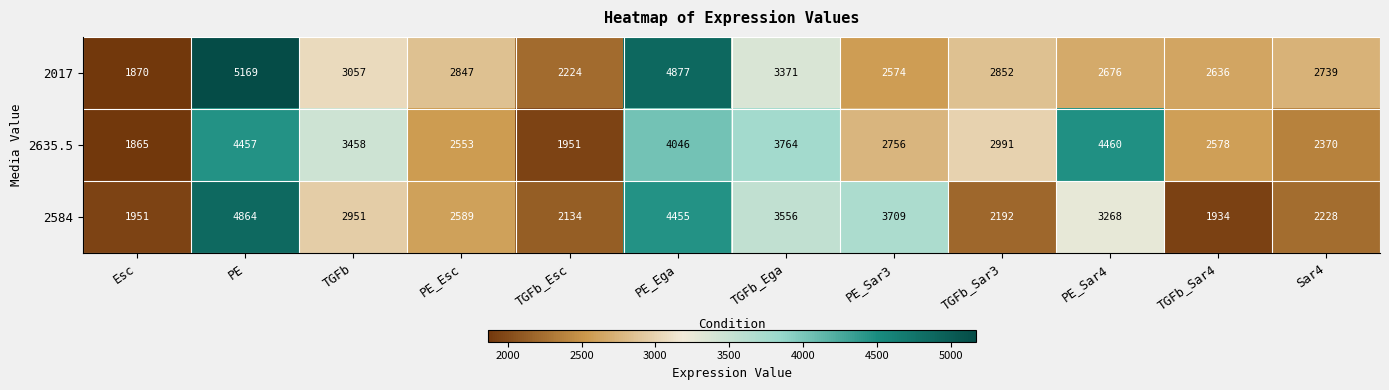

The 2017 series shows 4689 at Sar4. True or false?

False